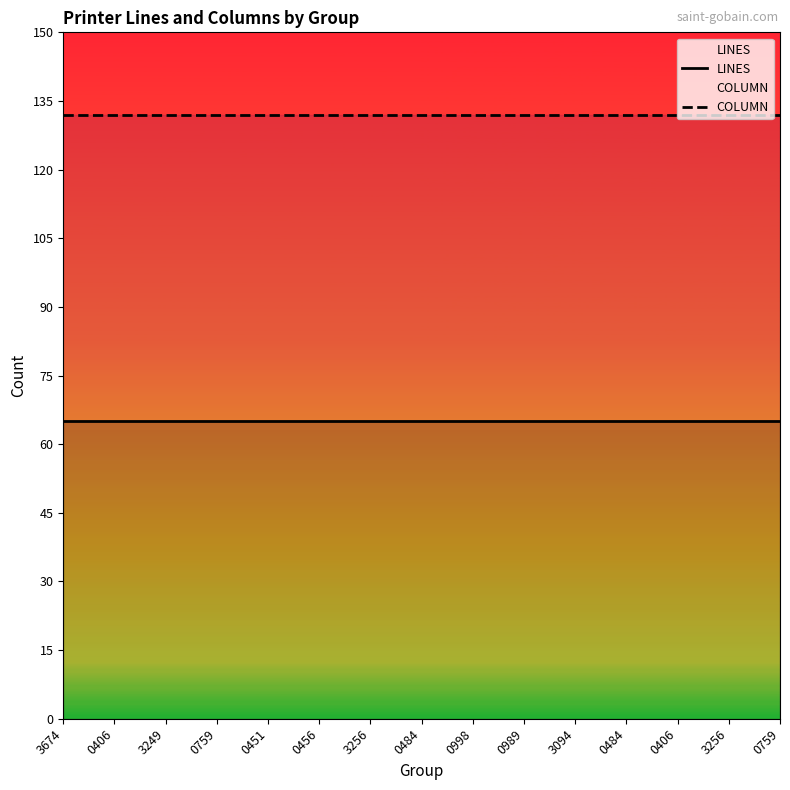

True or false: LINES and COLUMN intersect in this chart.

False